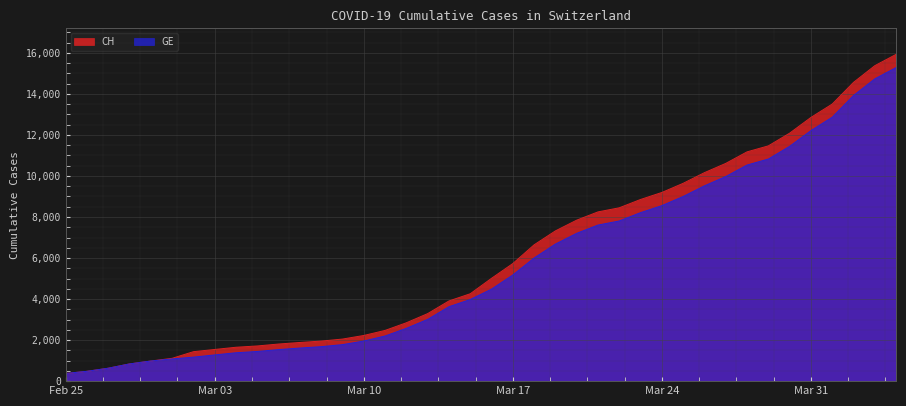

What is the minimum value shown in the chart?

375